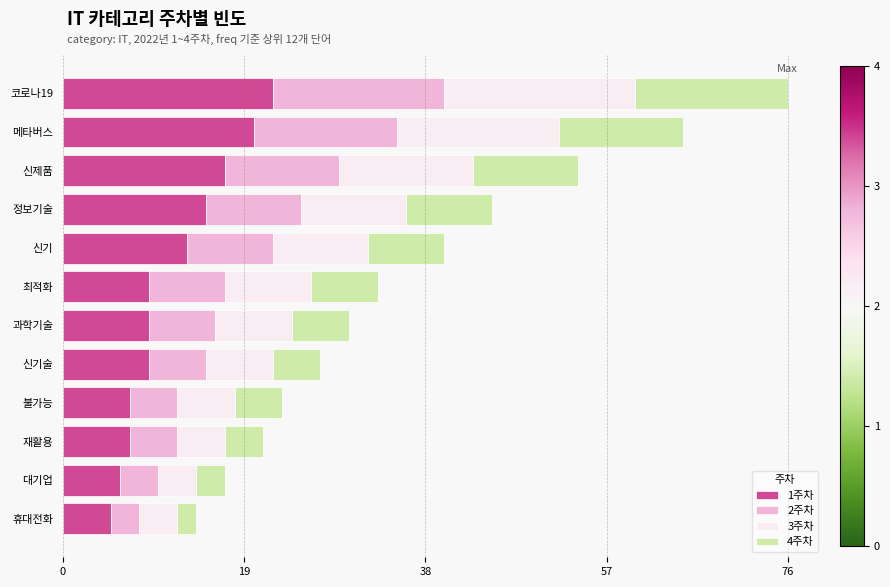

At which category is the sum across all series the highest?

코로나19